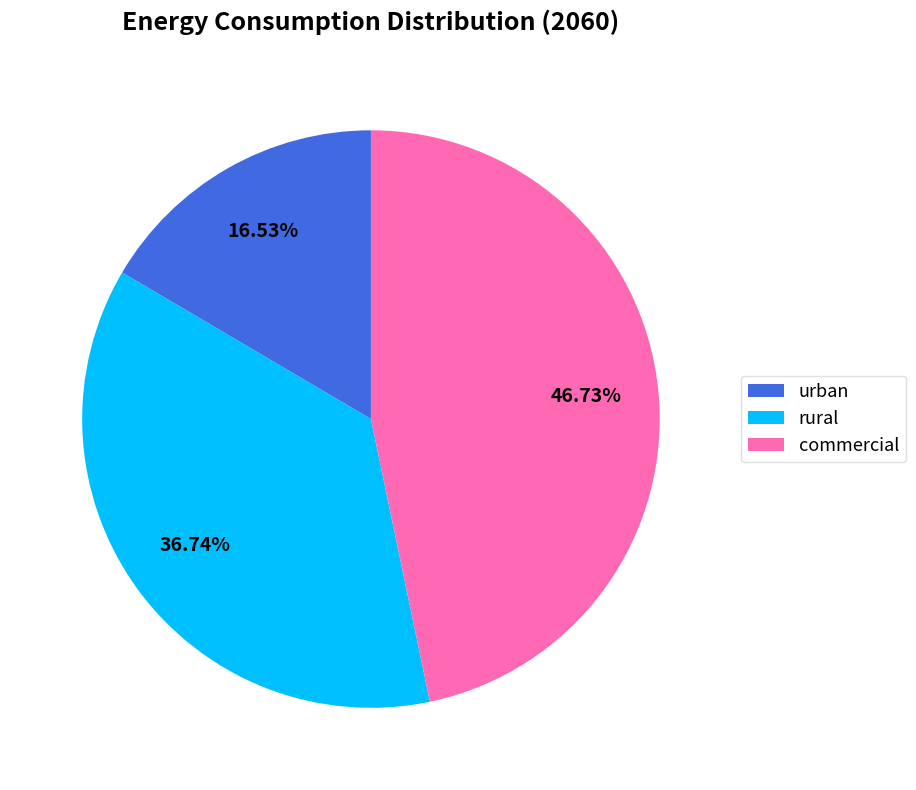

What is the smallest slice in the pie chart?

urban